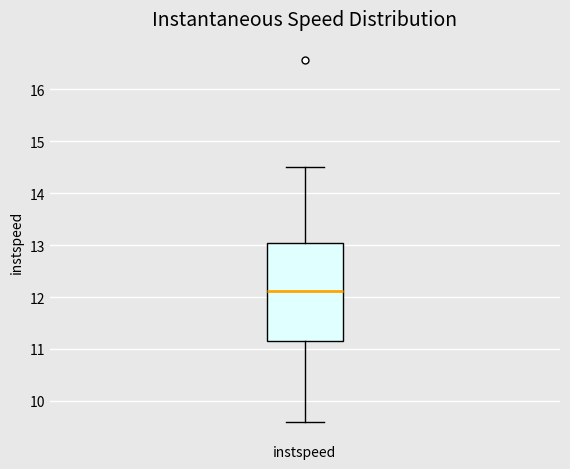

Read this box plot against the y-axis: the position of the median line, the range covered by the box, and the ends of both whiskers. The values are not printed on the chart, so give them approximately, as read against the axis.

median 12.1, box 11.2 to 13.0, whiskers 9.6 to 14.5